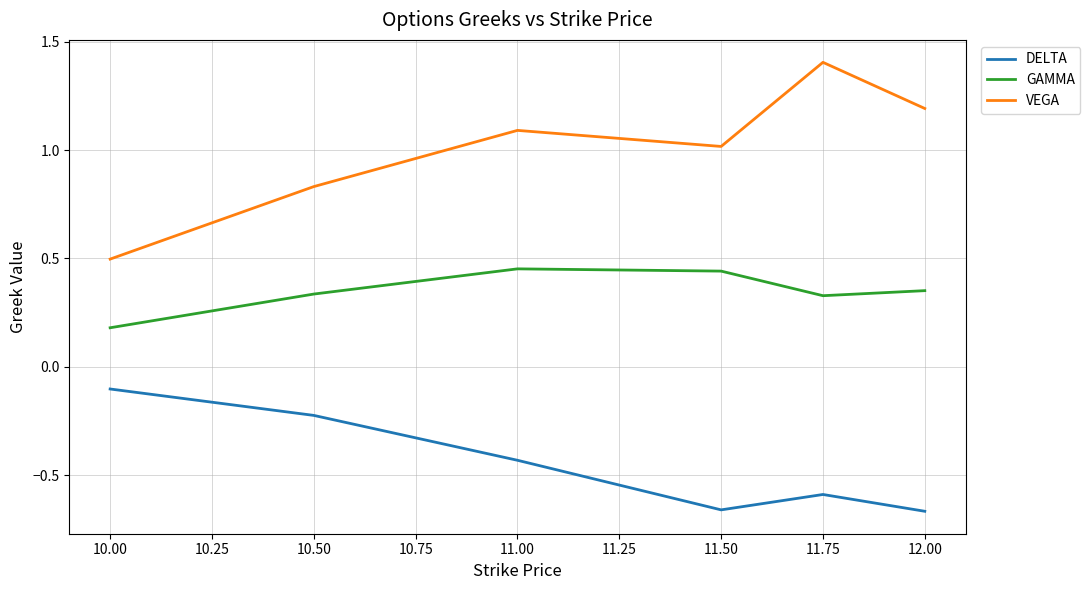

True or false: VEGA and GAMMA cross at least once.

False